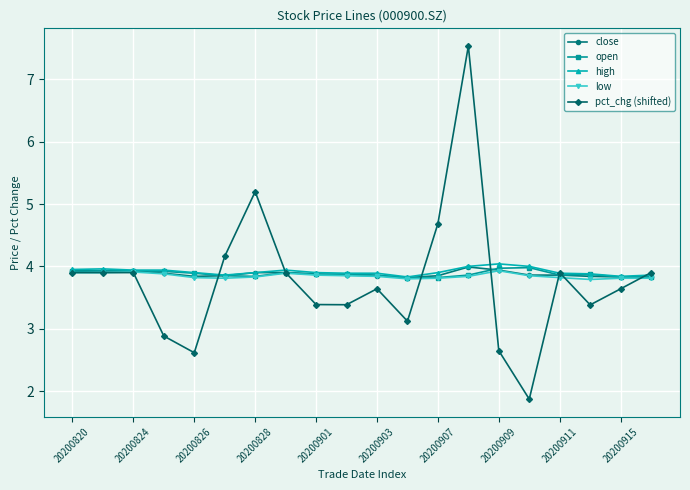

True or false: pct_chg (shifted) has more than 1 interior local peaks.

True